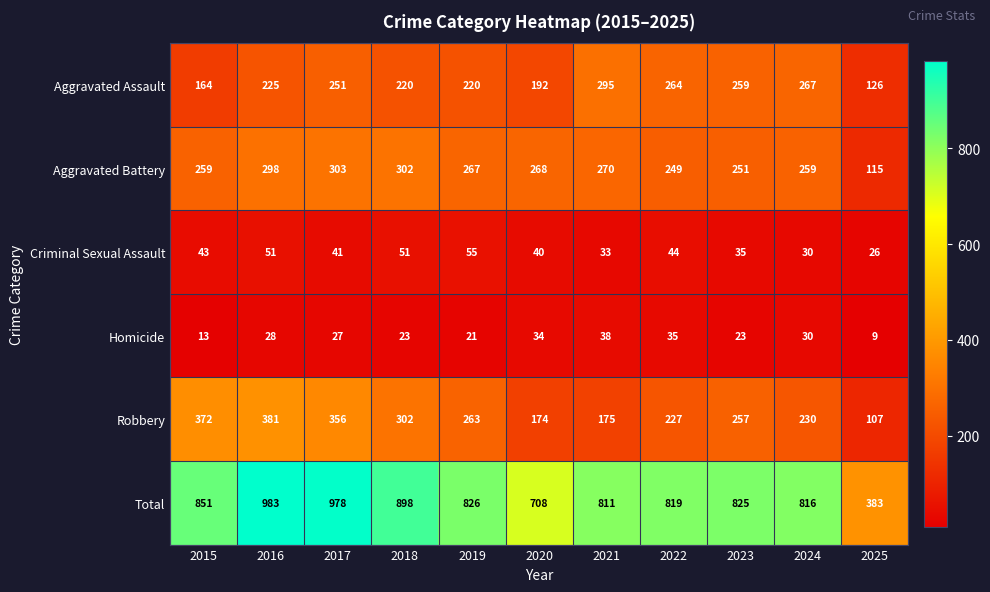

What is the sum of all Aggravated Assault values?

2483